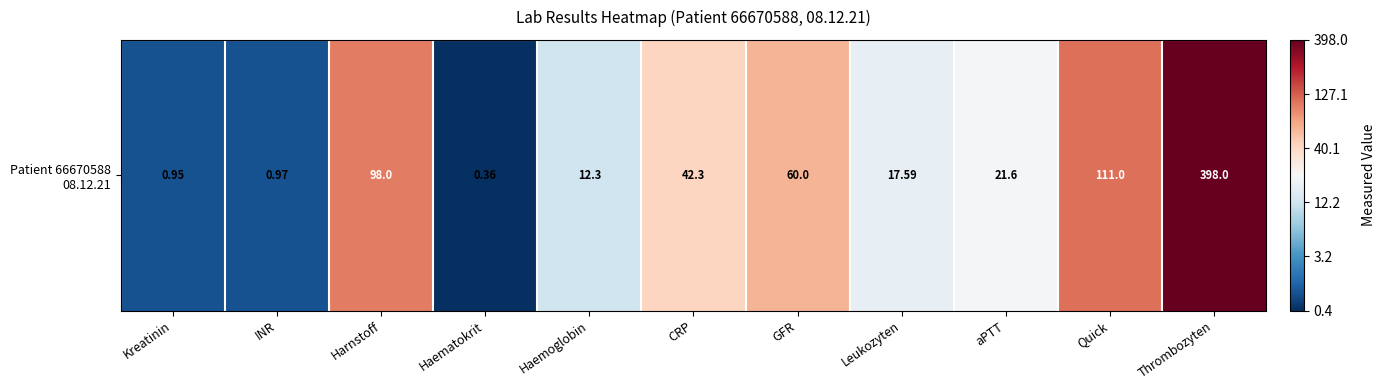

What is the sum of the values at Kreatinin and INR?

1.3